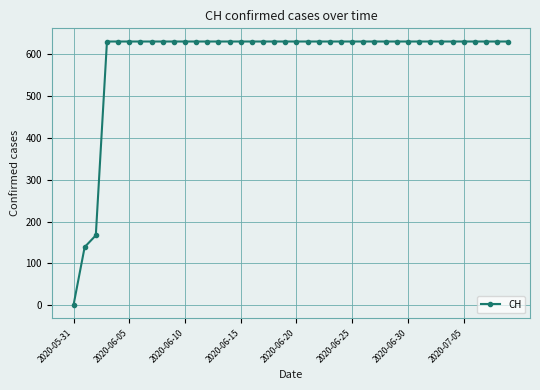

What is the greatest value displayed?

631